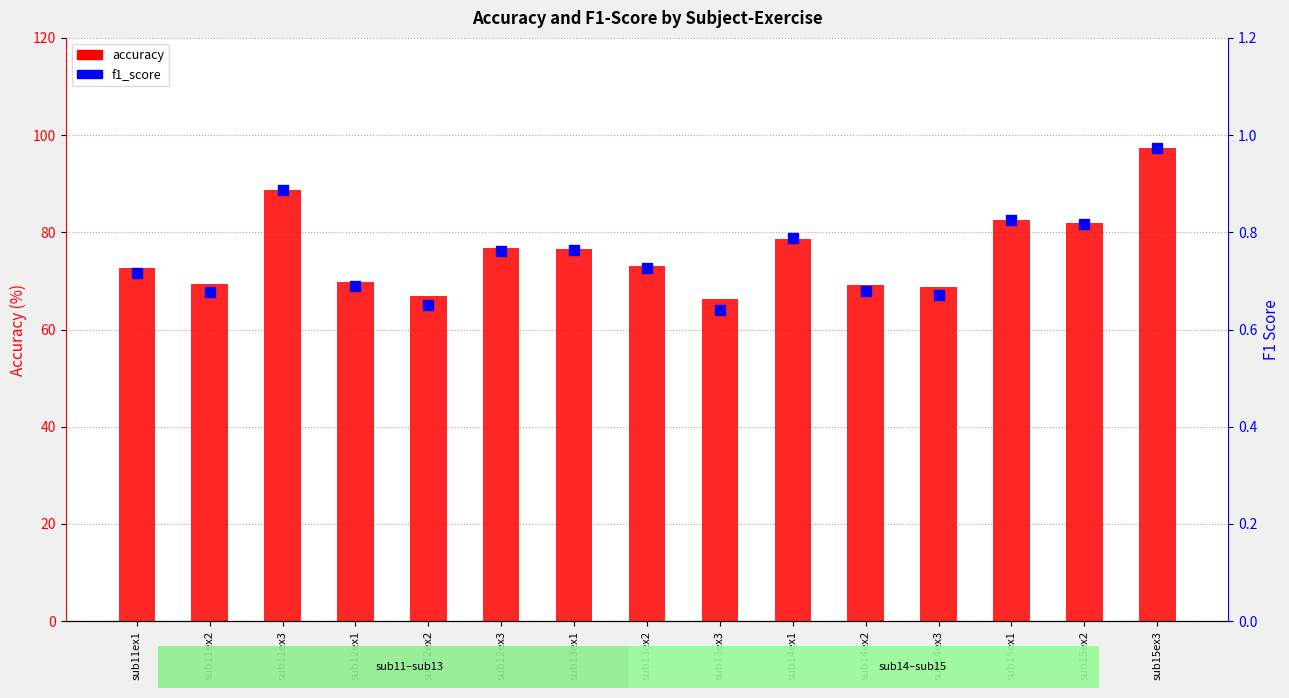

What are all the series names shown in the legend?

accuracy, f1_score